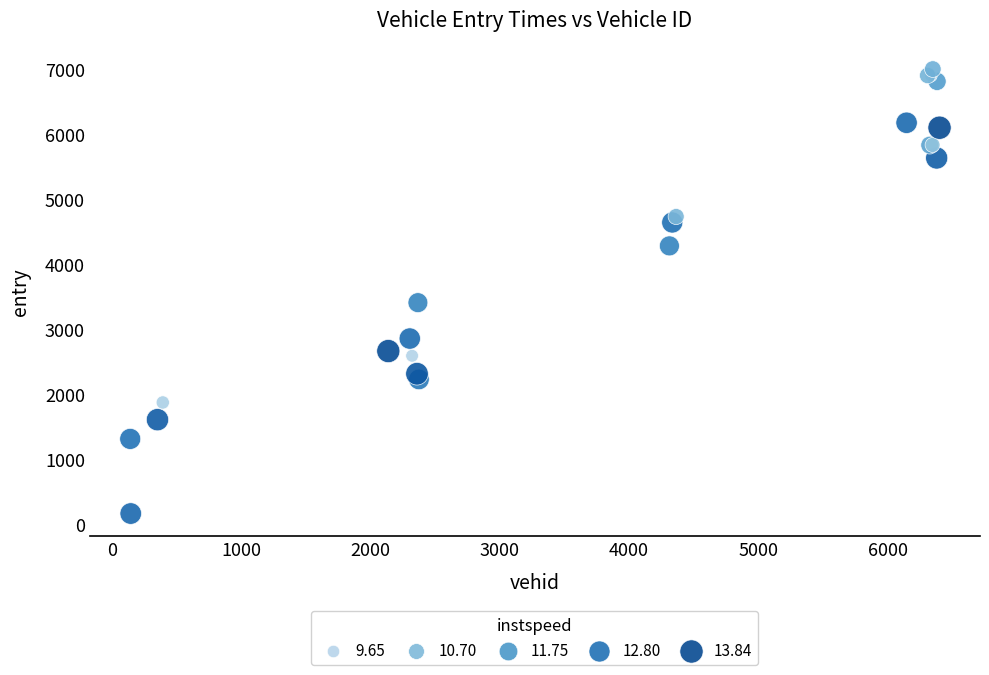

What Y value in the scatter plot is closest to 3585?

3410.8